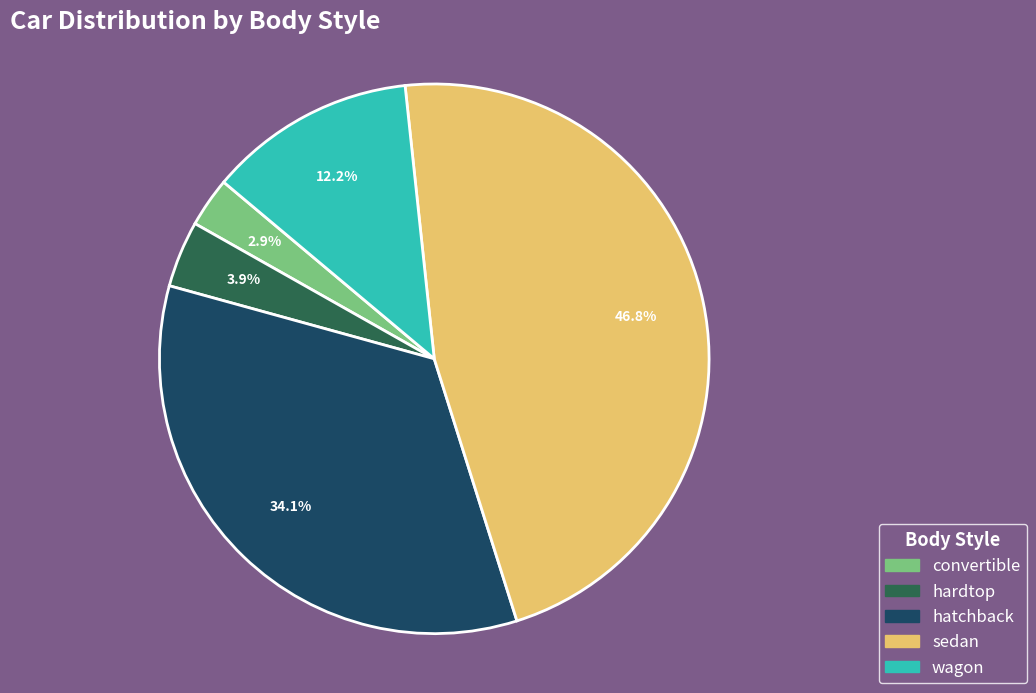

Which category has the smallest portion of the pie?

convertible